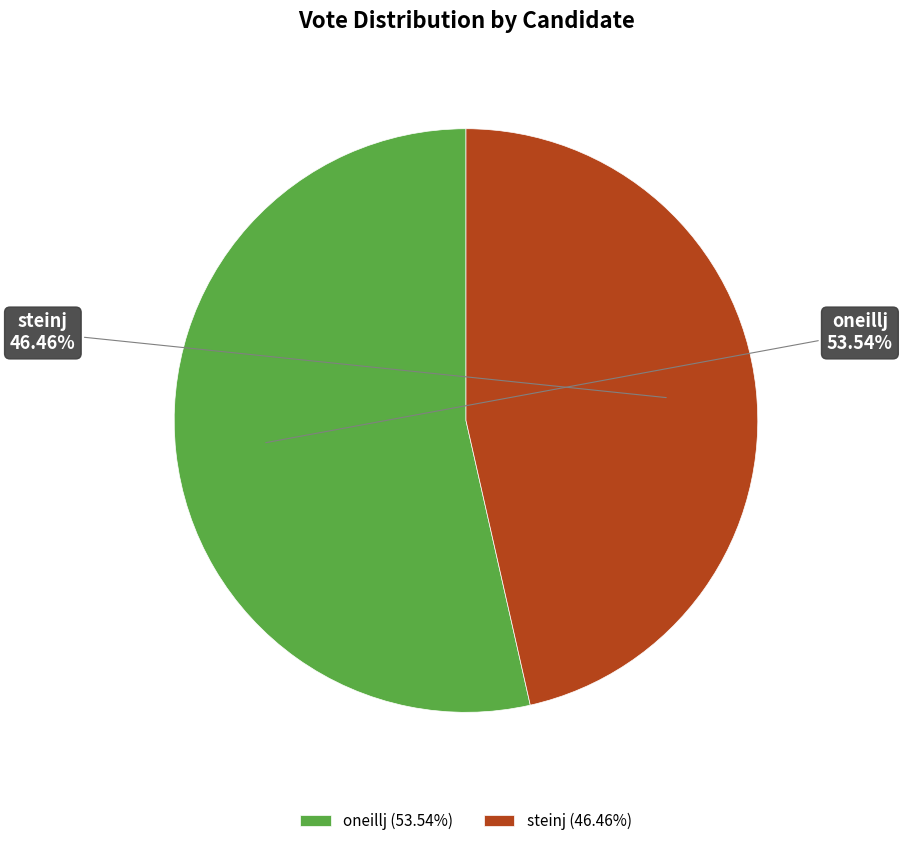

Which category has the biggest portion of the pie?

oneillj